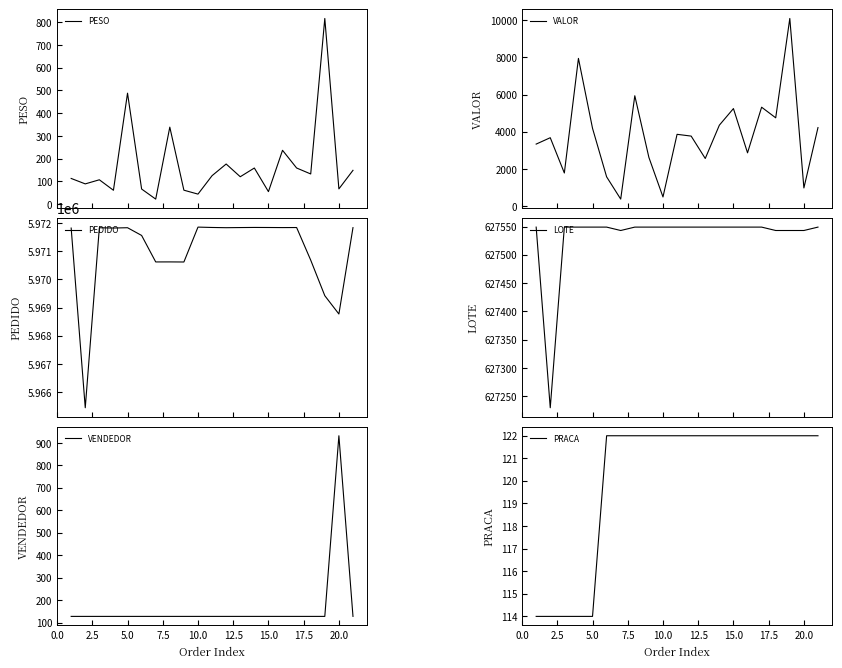

What is the highest value of the VENDEDOR series?

932